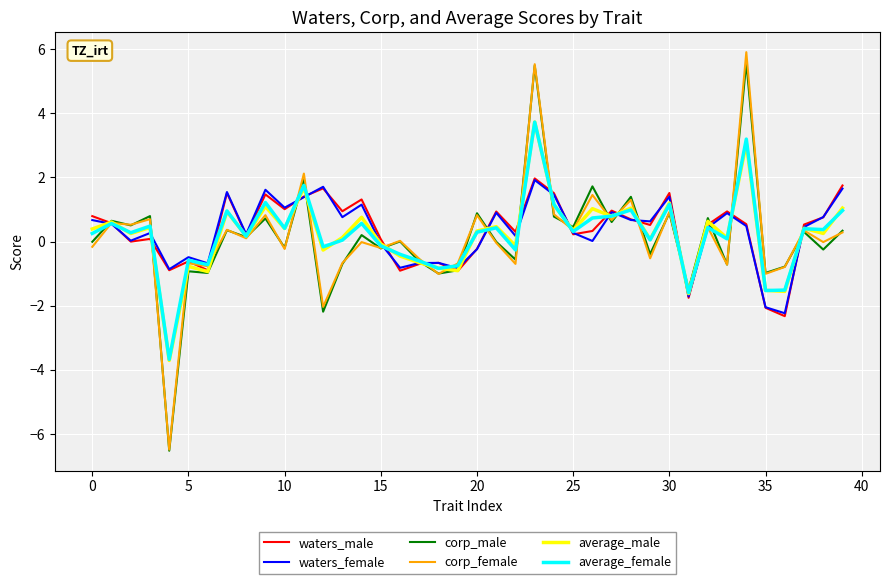

What is the highest value of the average_male series?

3.7